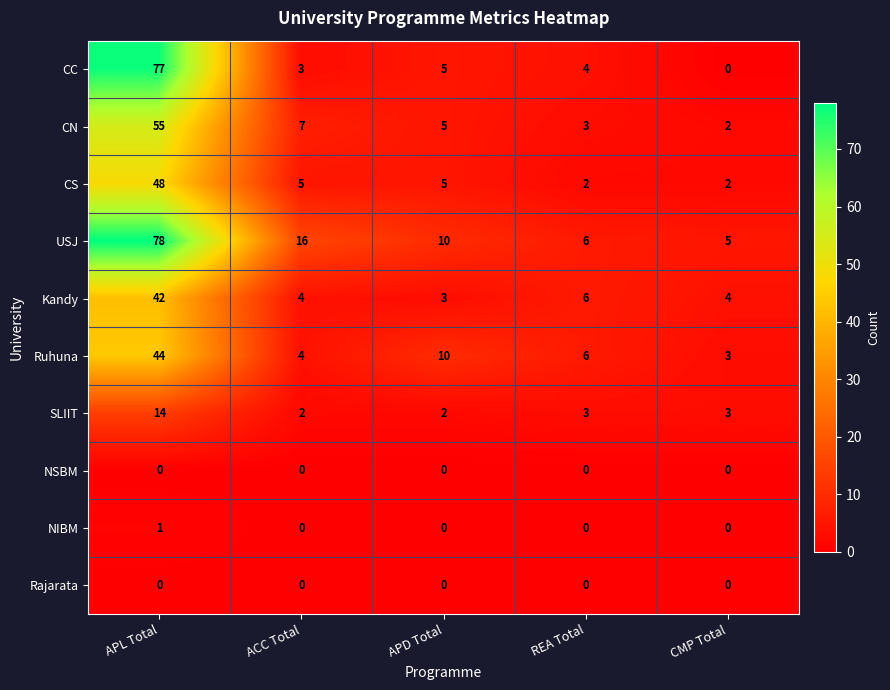

Which series has the widest spread of values?

CC